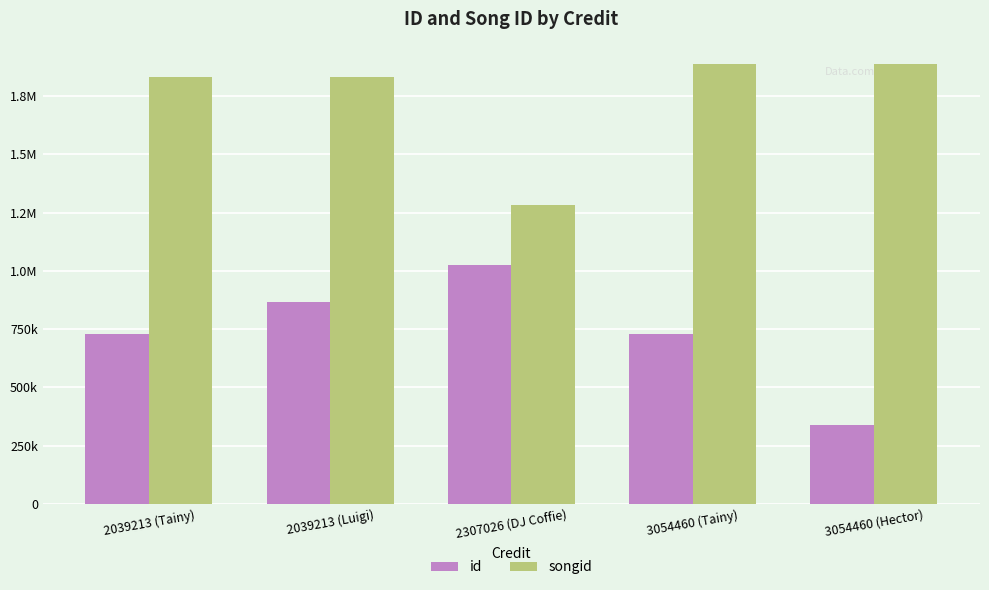

What are all the series names shown in the legend?

id, songid